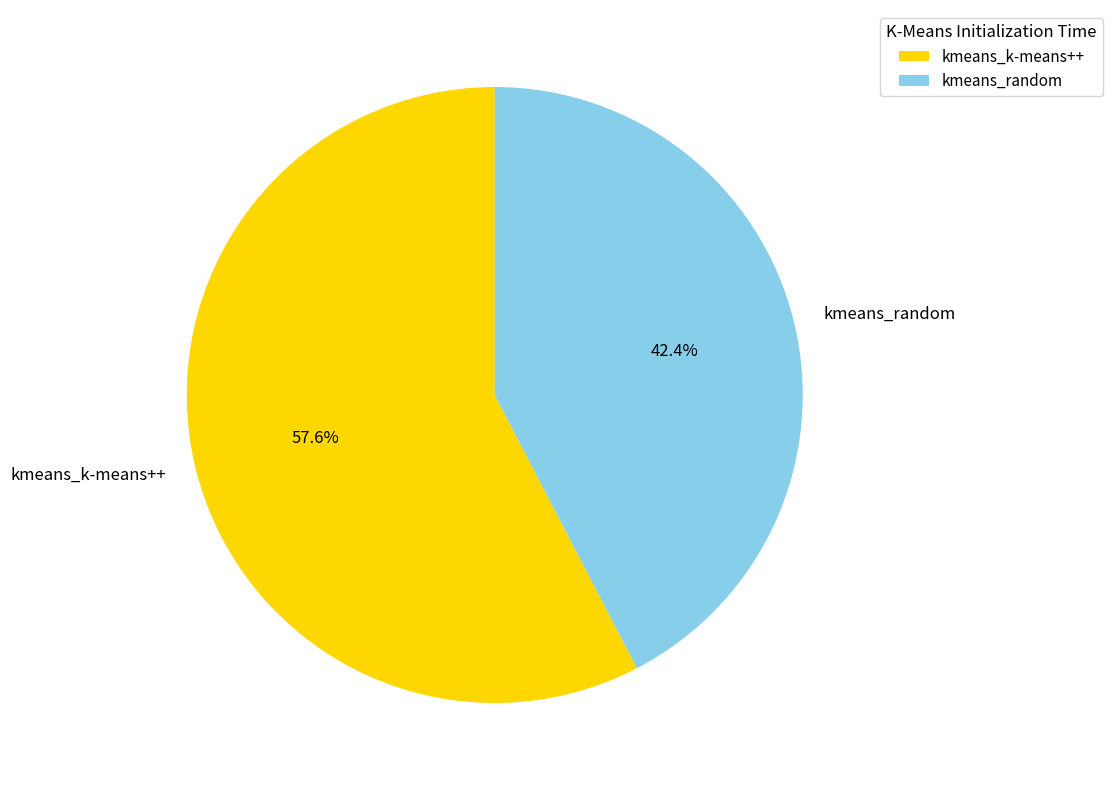

Which category has the biggest portion of the pie?

kmeans_k-means++